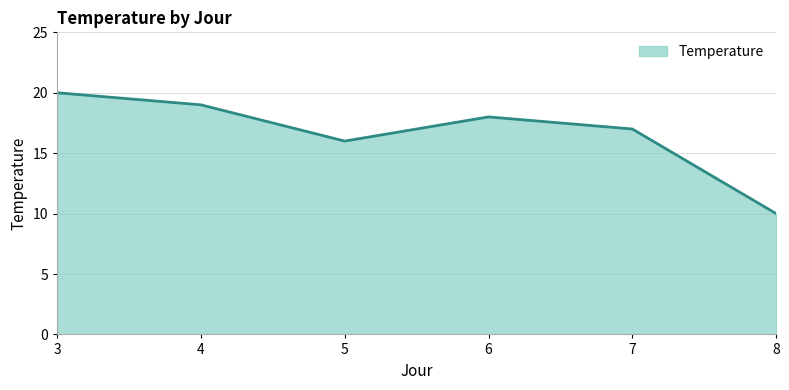

What is the greatest value displayed?

20